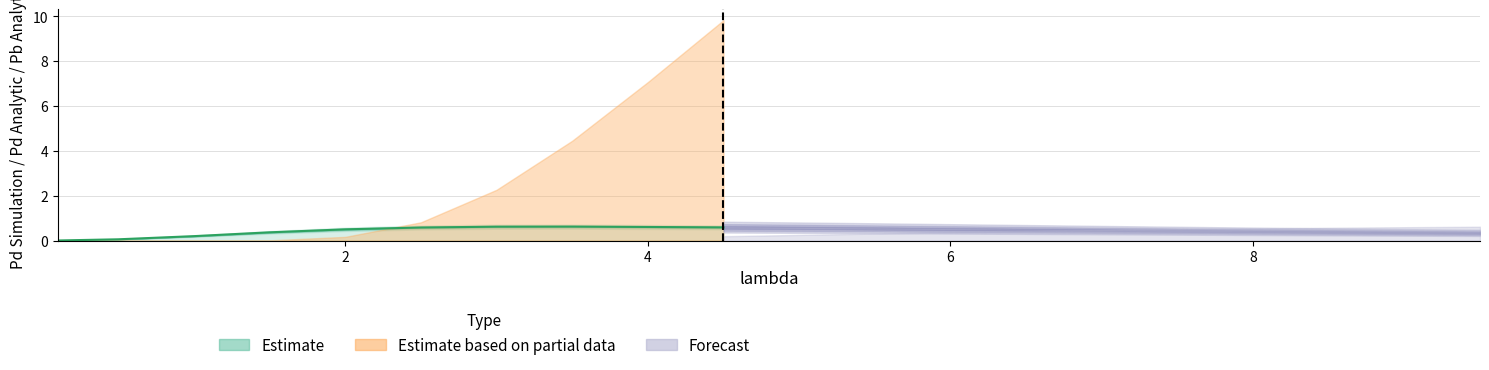

What is the sum of the Pb Analytic values at 0.5 and 8.0?

0.5